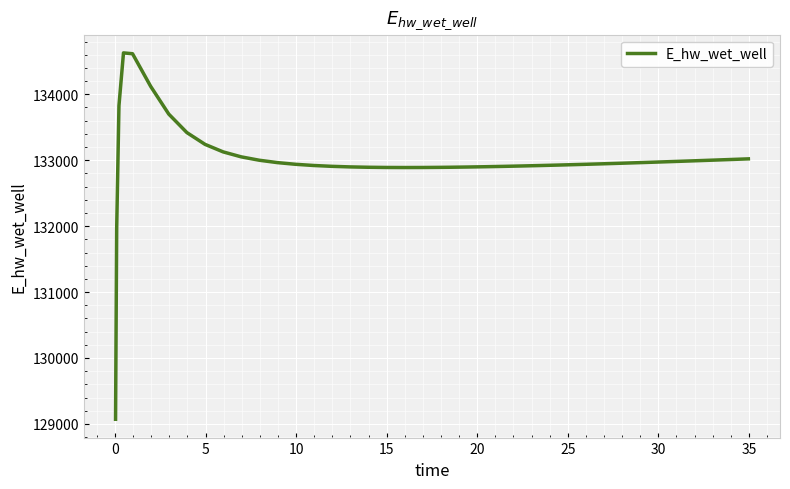

What is the difference between the maximum and minimum values?

5557.7